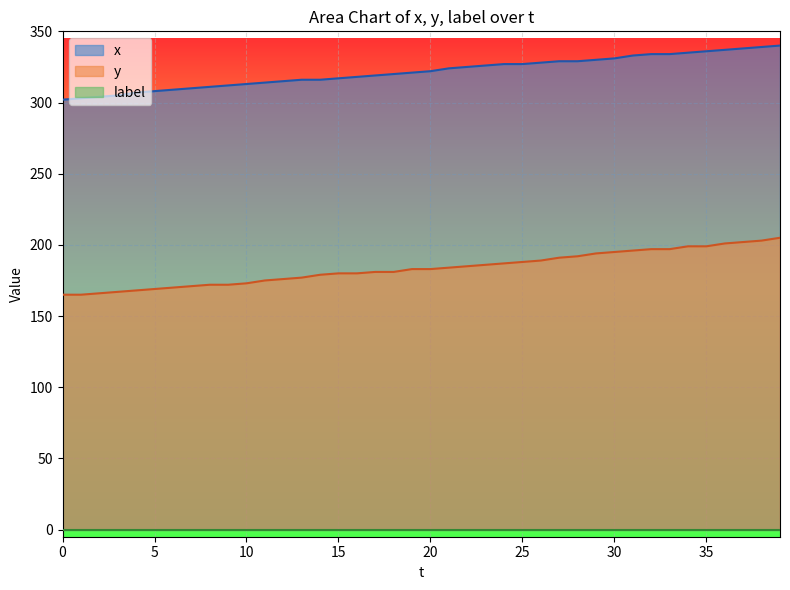

Between 9 and 23, which series saw the biggest shift?

x